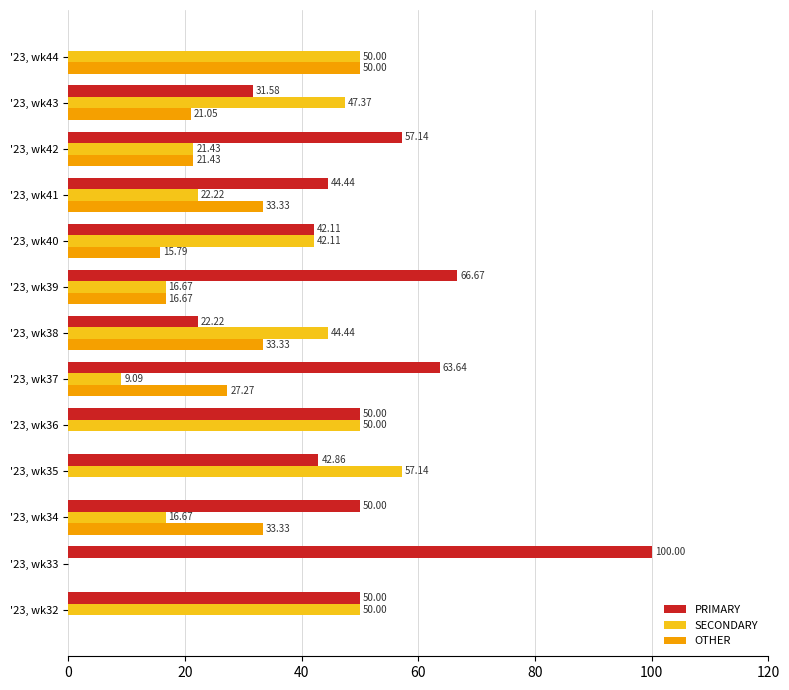

Count the number of categories in the chart.

13